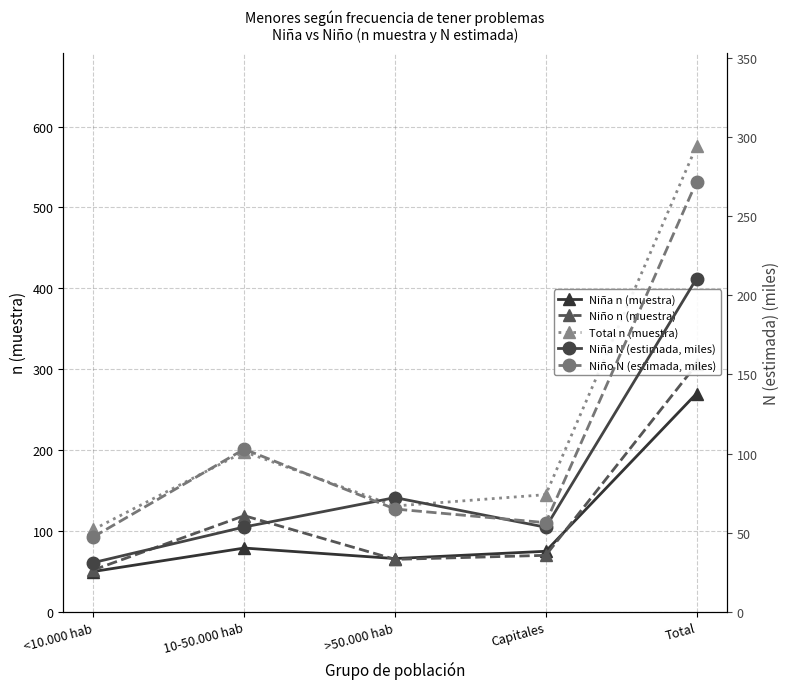

True or false: Niño N (estimada, miles) and Total n (muestra) intersect in this chart.

False